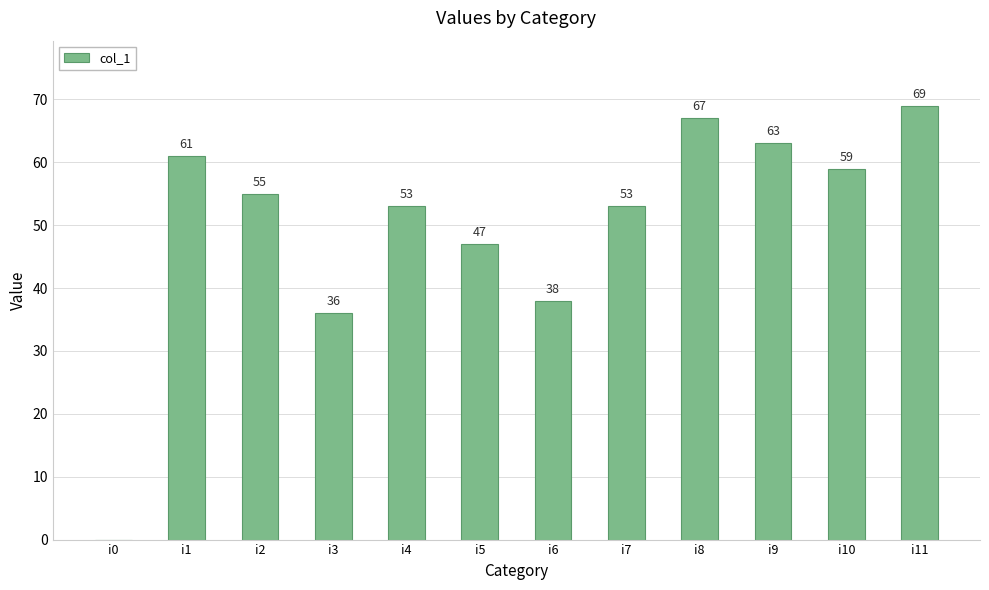

What is the average value?

50